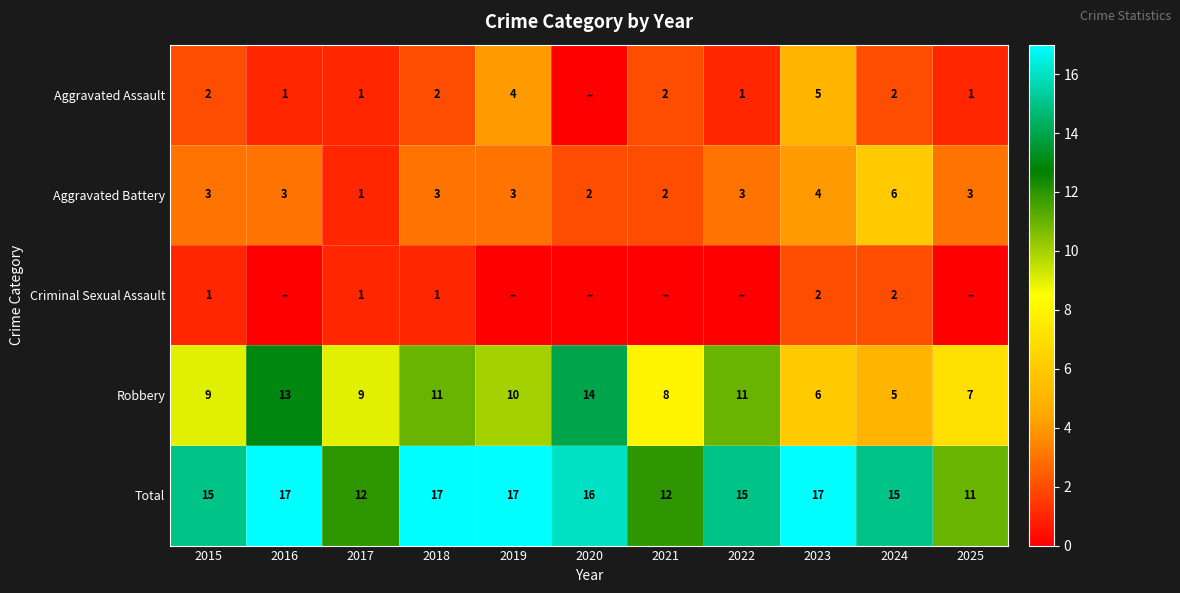

Is it true that Aggravated Assault equals 2 at 2024?

True